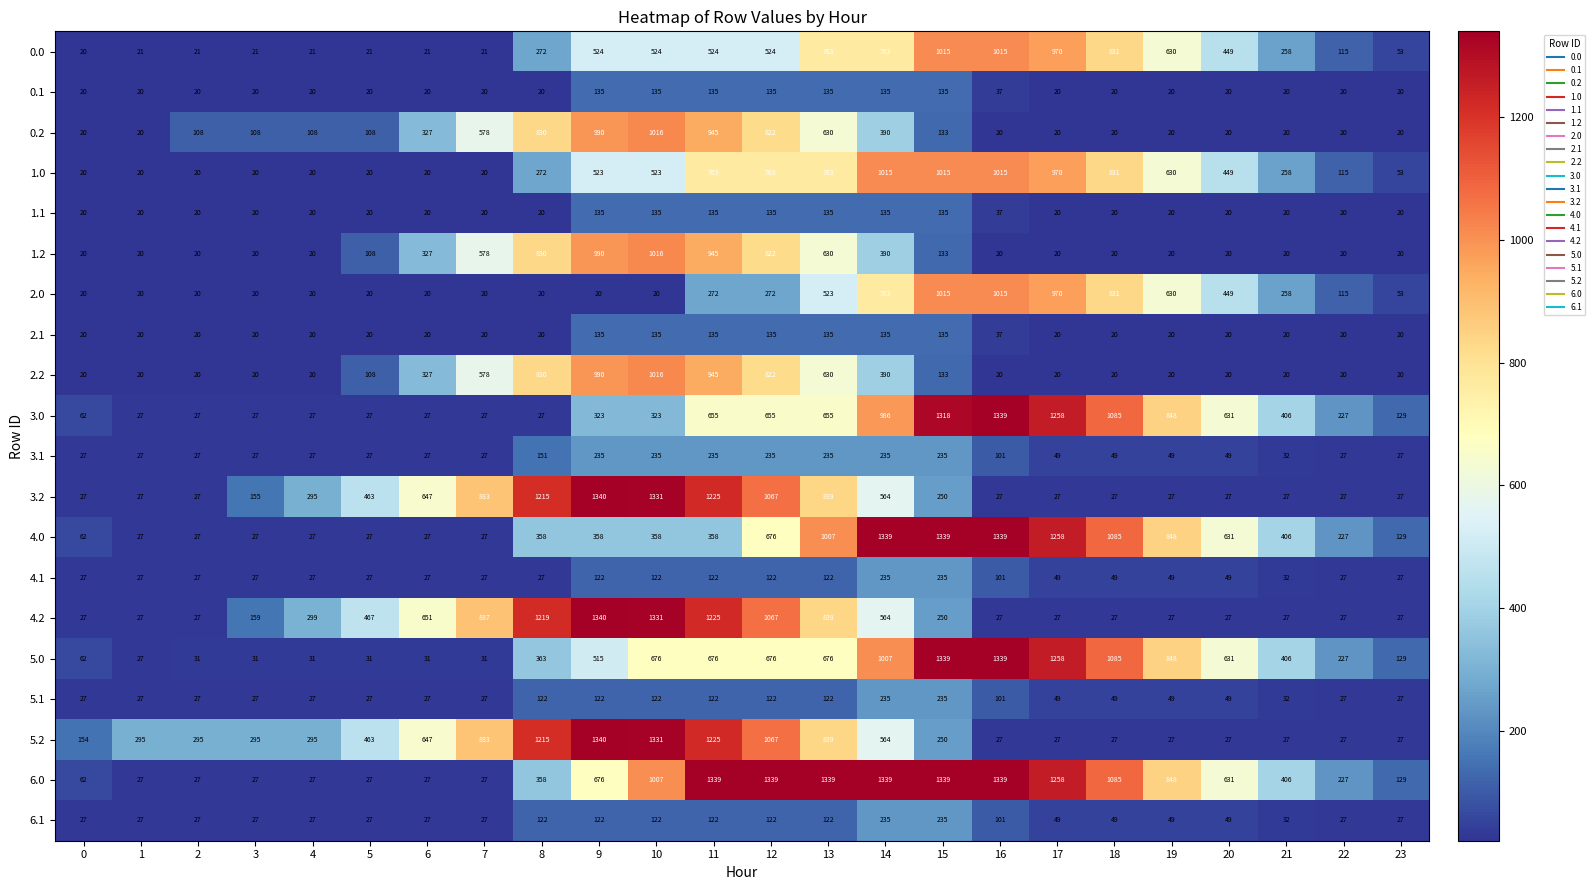

What is the difference between the highest and lowest values at 7?

867